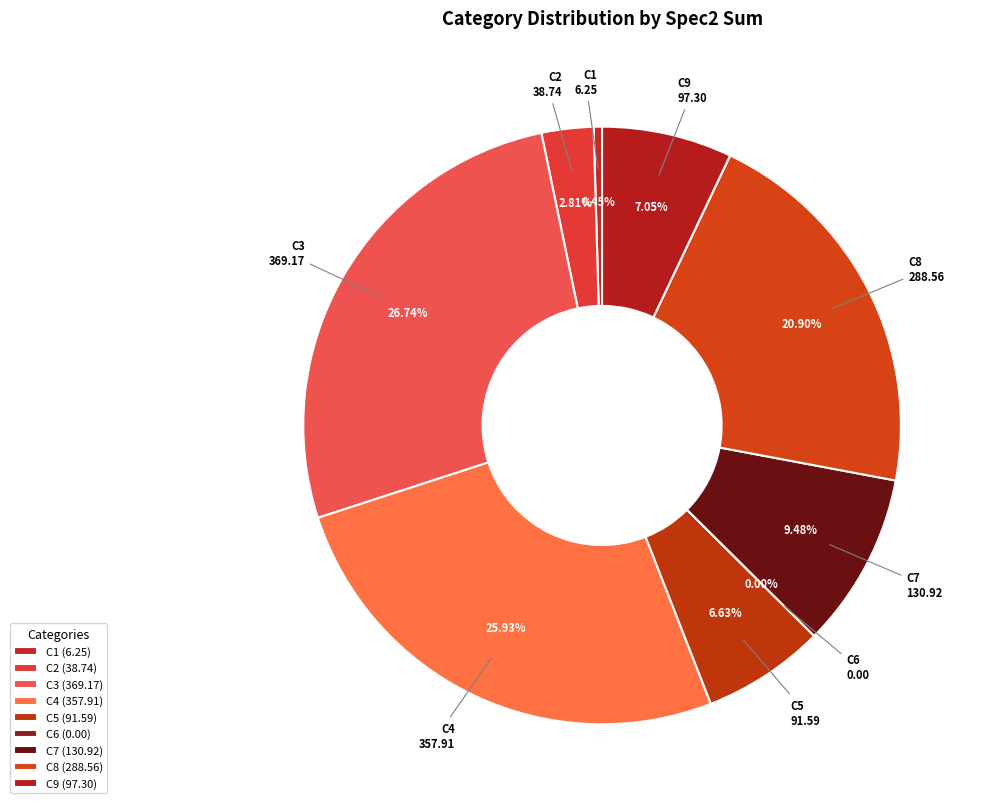

Is C1 the majority of the pie?

No